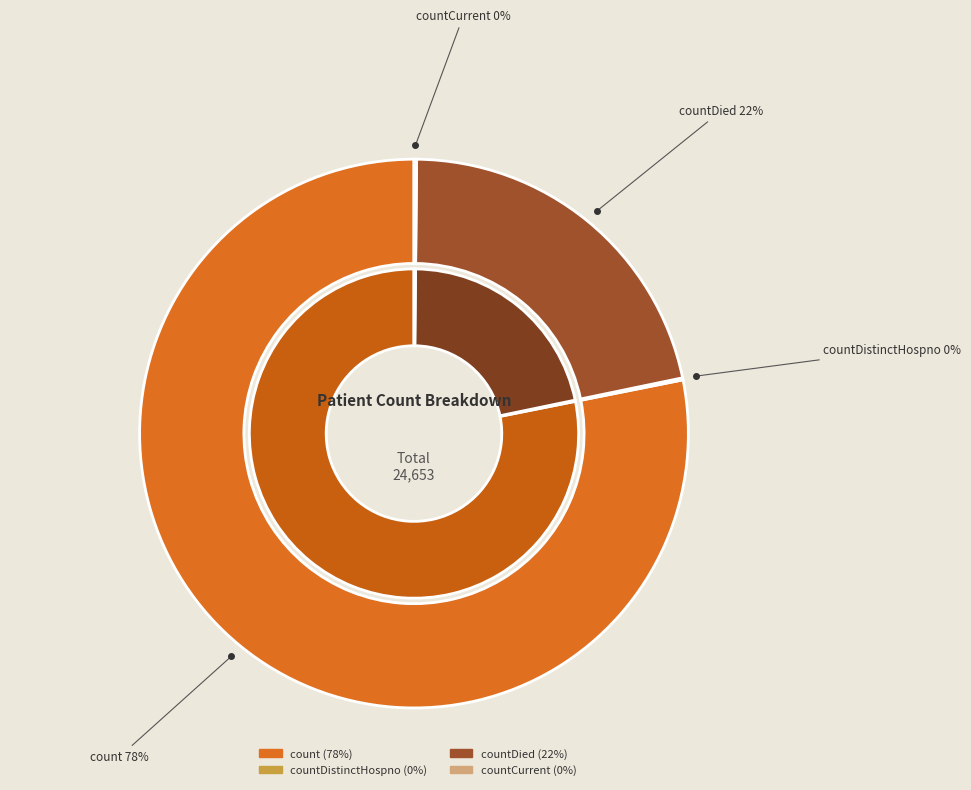

The count slice represents 87% of the pie. True or false?

False